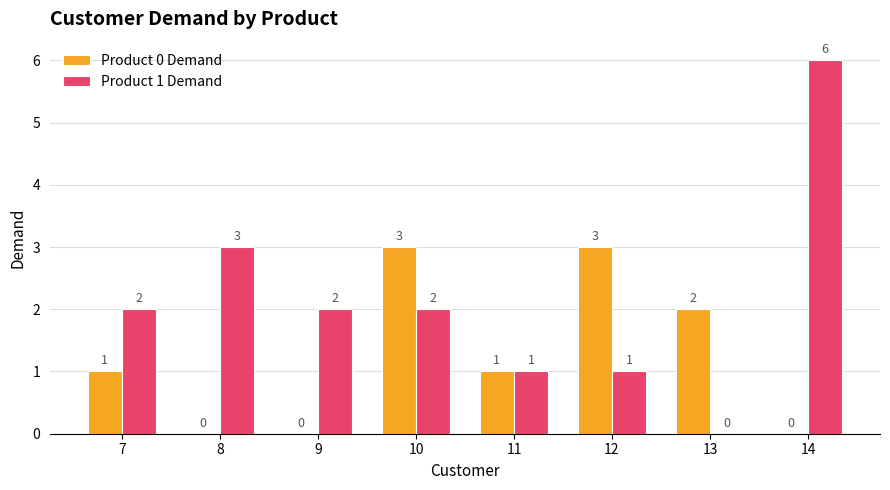

The Product 1 Demand series shows 2 at 10. True or false?

True